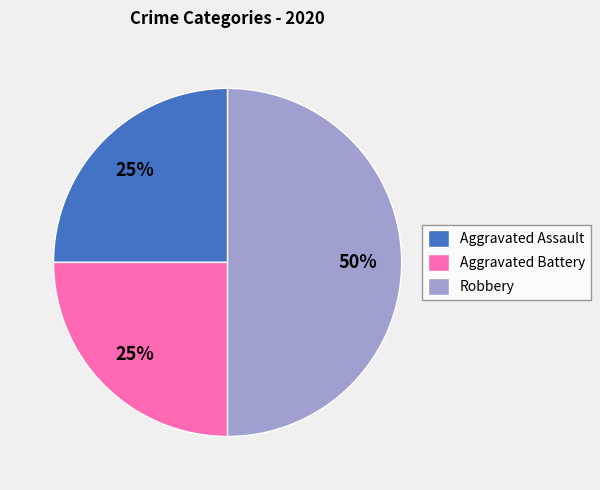

How many segments does this pie chart have?

3